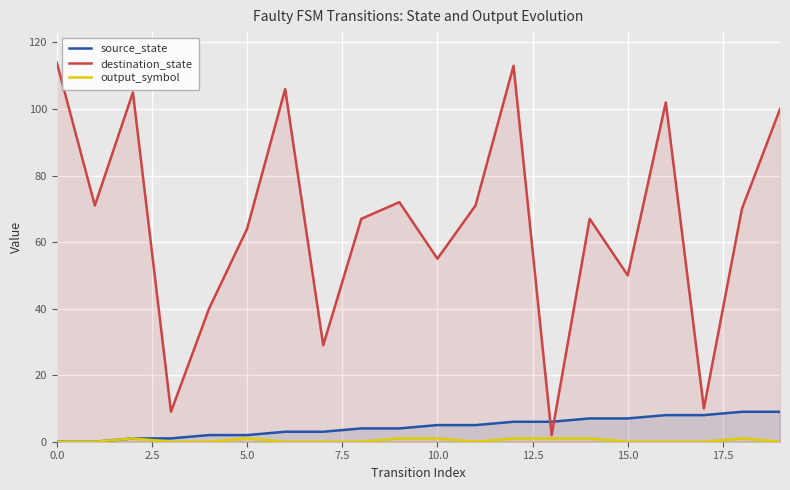

The value of destination_state at 18 is 120. True or false?

False